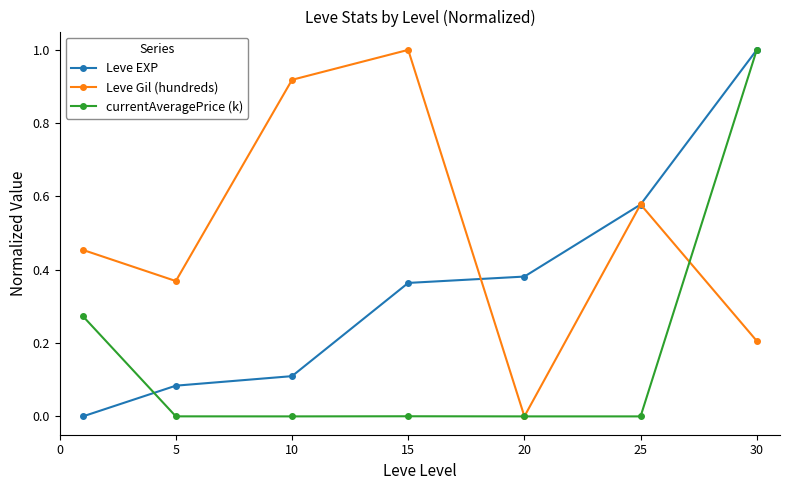

How many distinct data groups are displayed?

3